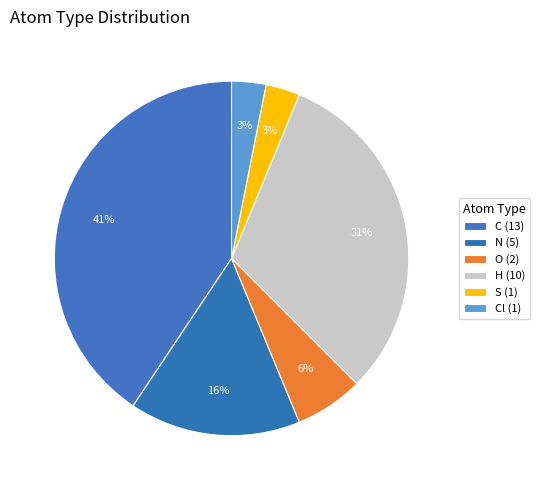

How many slices are in this pie chart?

6